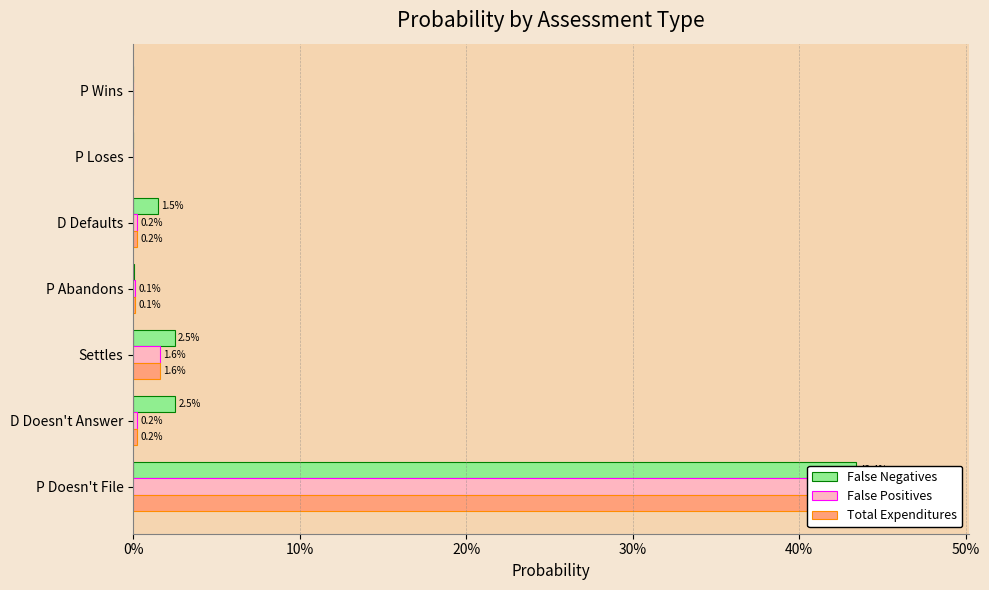

Which series has the largest total across all categories?

False Positives